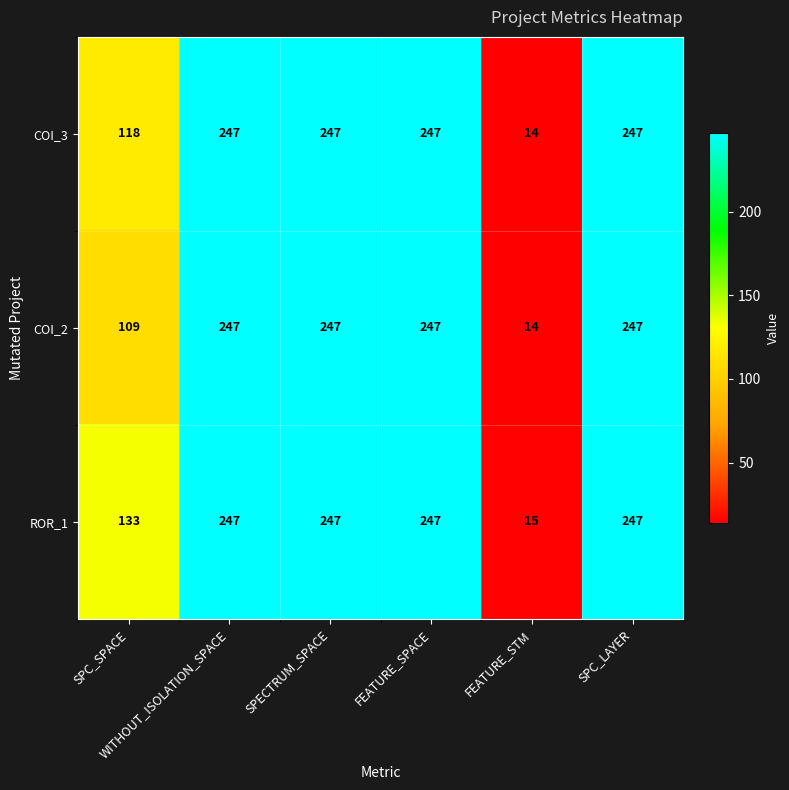

At how many categories does at least one series exceed 49?

5